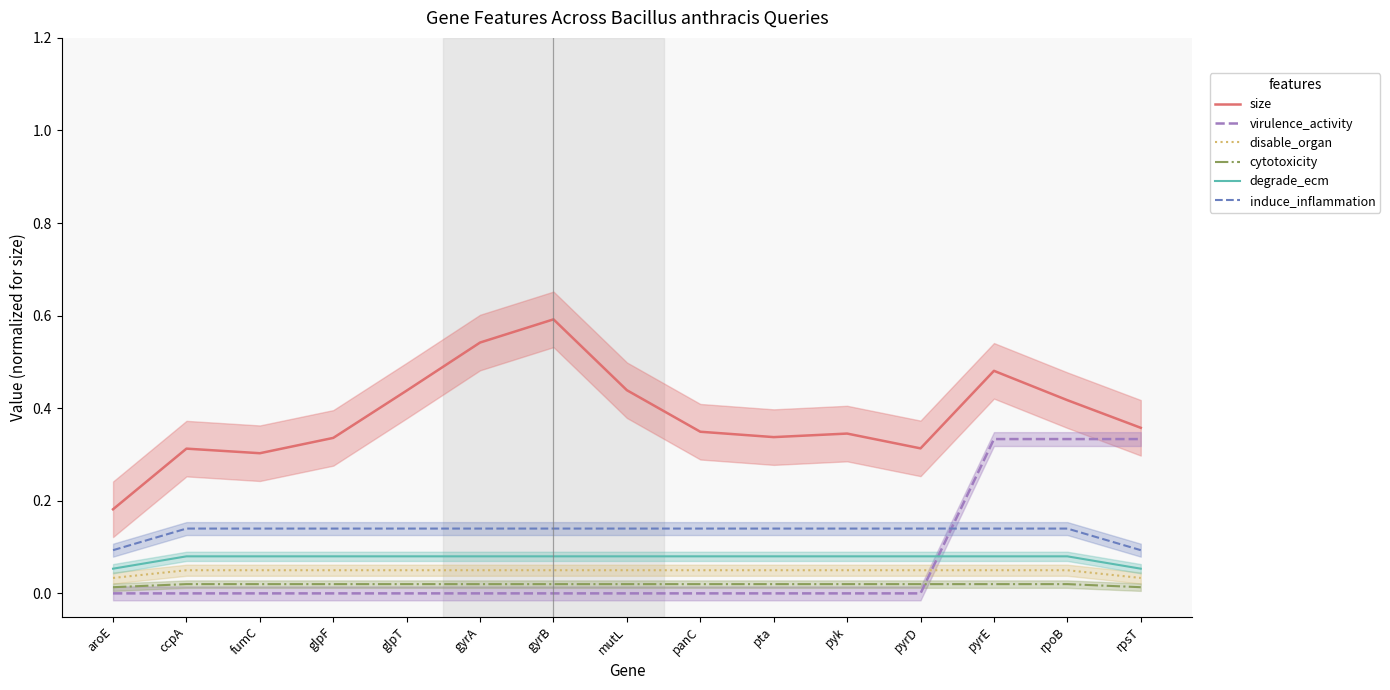

Is the value of cytotoxicity at rpoB greater than the value of size at pyrE?

No